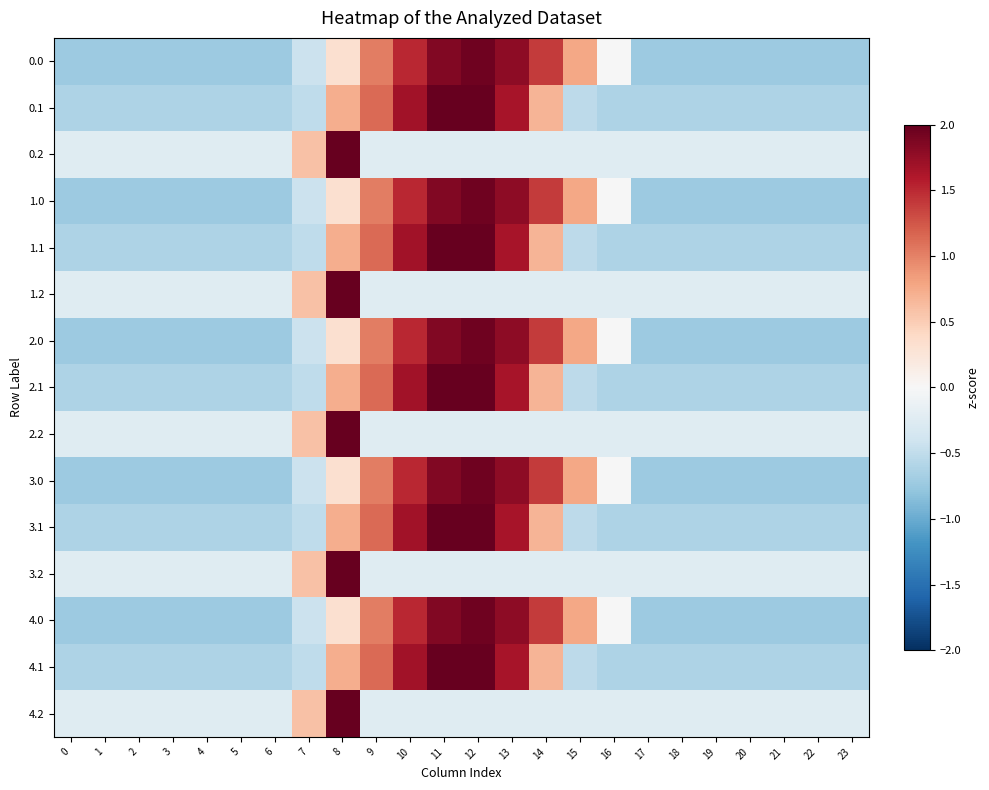

What is the total value across all series at 0?

-7.9